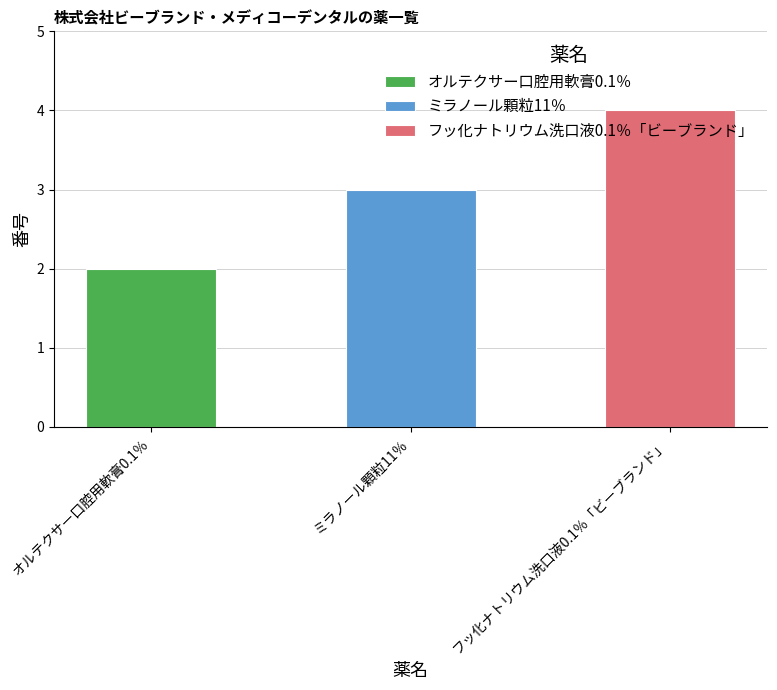

Rank the categories by value from highest to lowest.

フッ化ナトリウム洗口液0.1％「ビーブランド」, ミラノール顆粒11％, オルテクサー口腔用軟膏0.1％